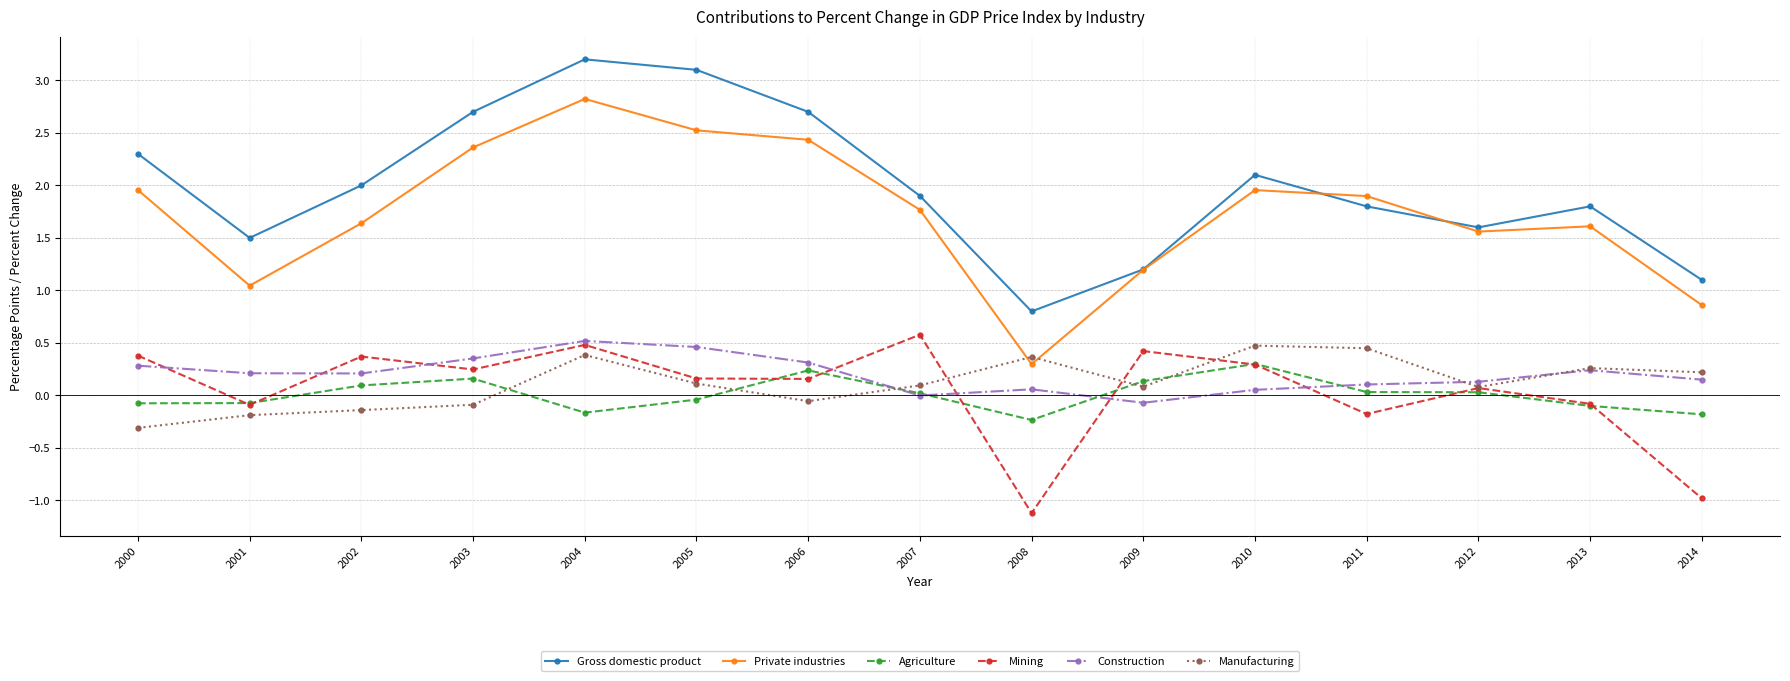

The Private industries series shows 2.0 at 2000. True or false?

True